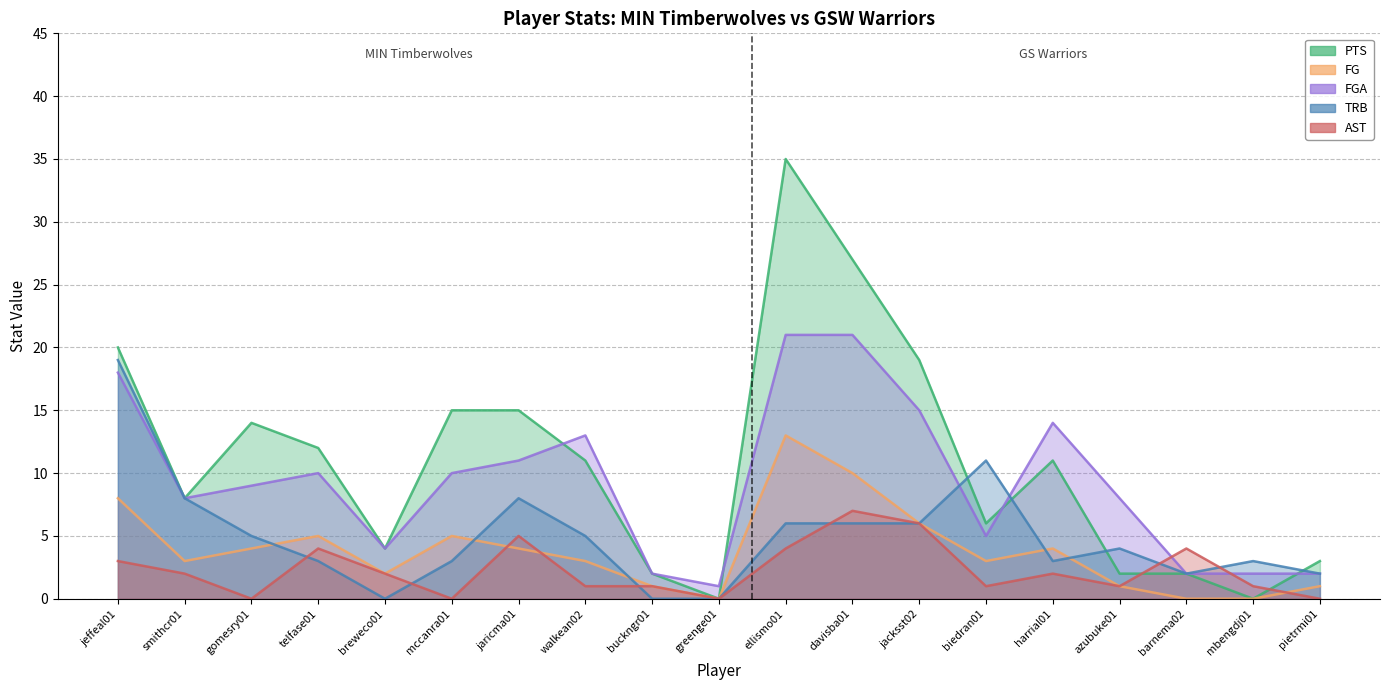

At which category does TRB reach its first local peak?

jaricma01